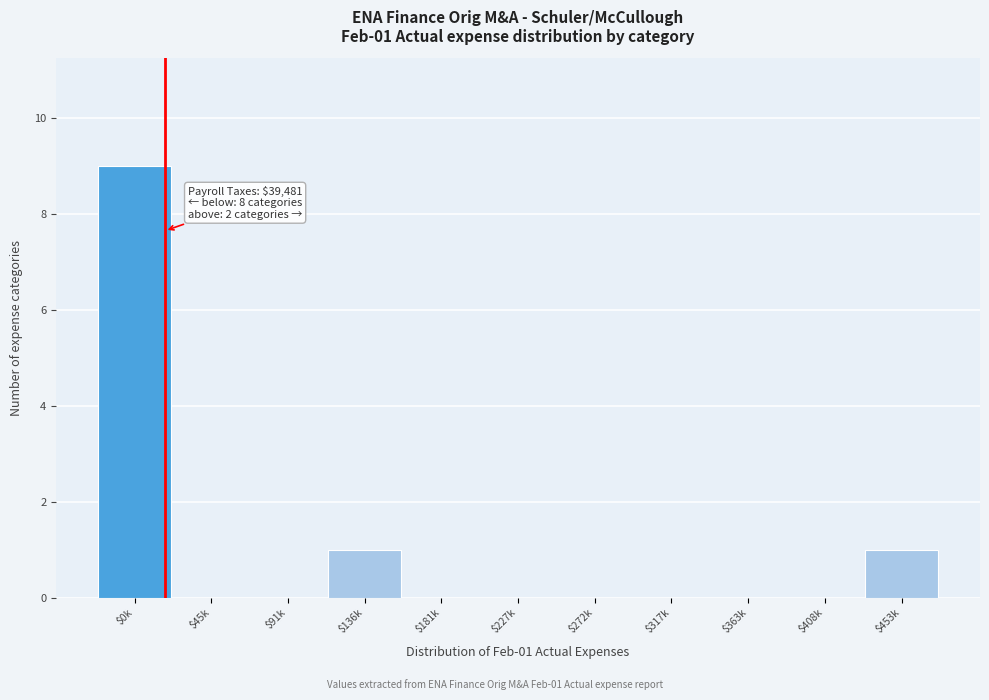

The value at $227k is 0. True or false?

True